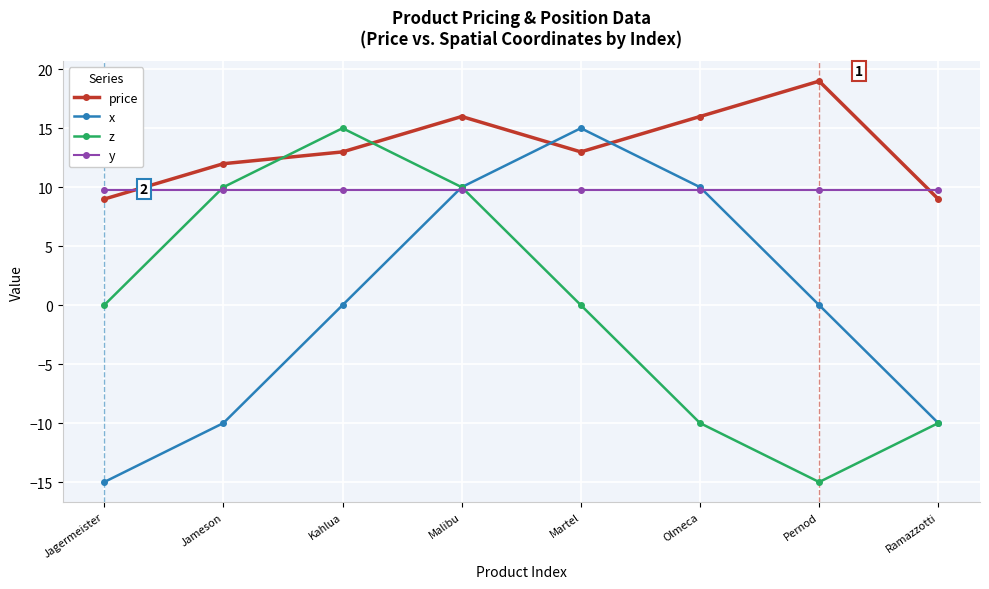

What is the difference between the z values at Malibu and Ramazzotti?

20.0